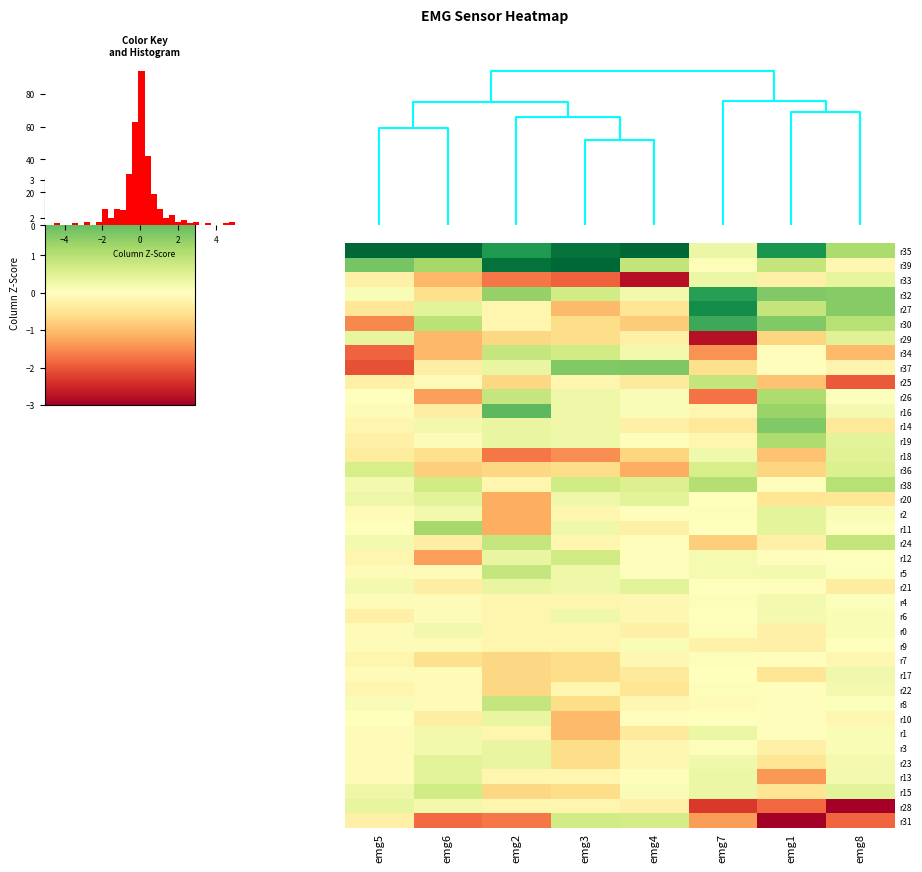

Which category has the lowest value in the r30 series?

emg5